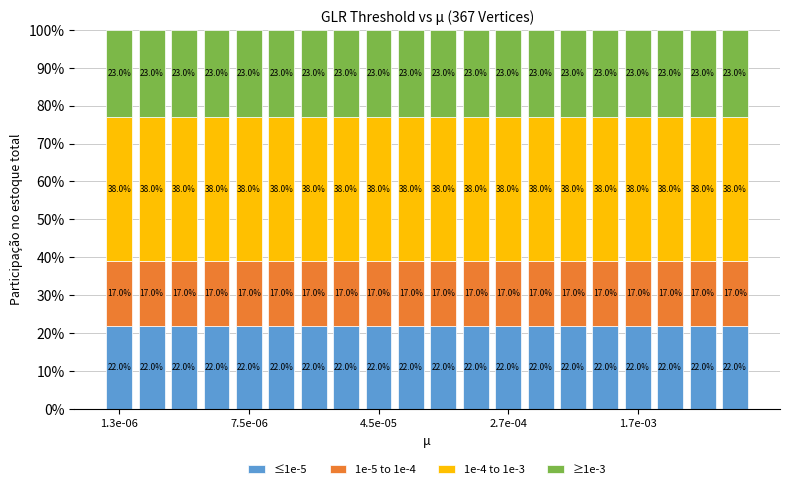

How many bars are there in total?

20